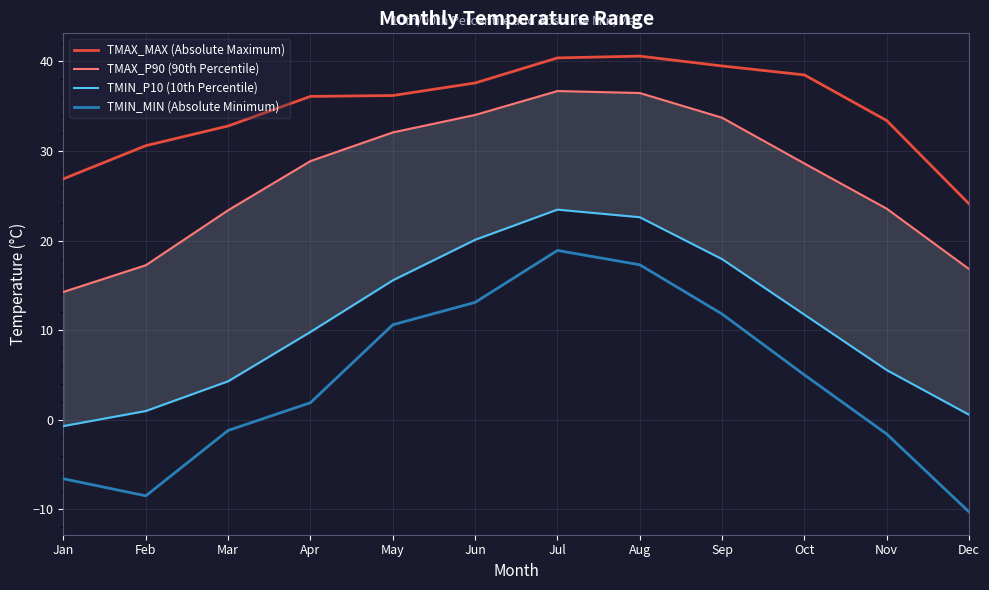

List the series in order of their peak value, lowest first.

TMIN_MIN (Absolute Minimum), TMIN_P10 (10th Percentile), TMAX_P90 (90th Percentile), TMAX_MAX (Absolute Maximum)